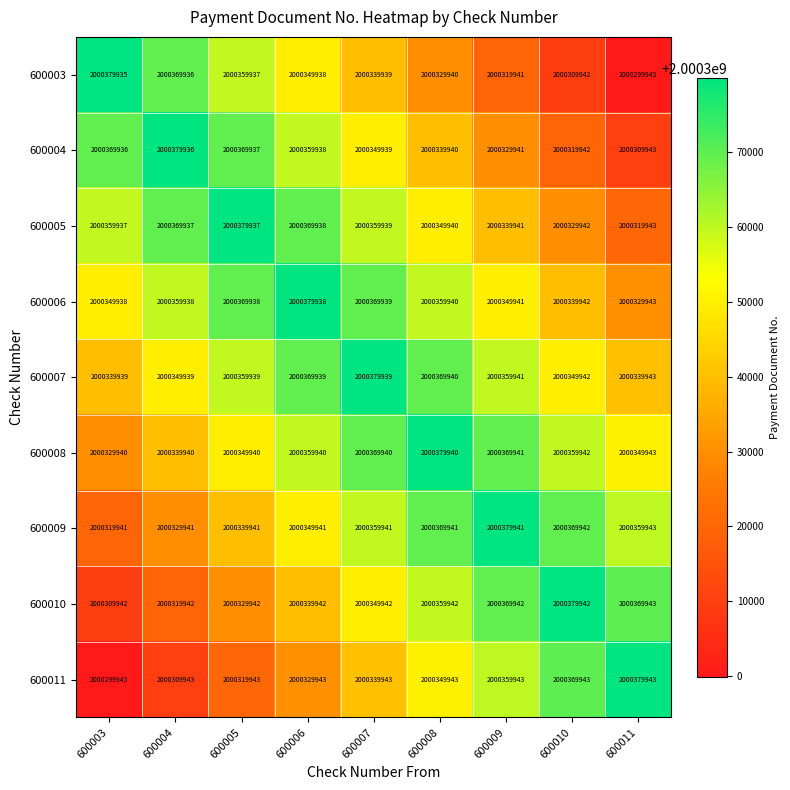

Which category has the highest value across all series?

600011